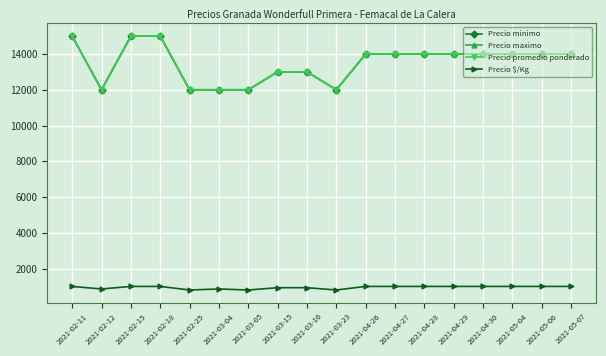

True or false: Precio $/Kg and Precio maximo intersect in this chart.

False